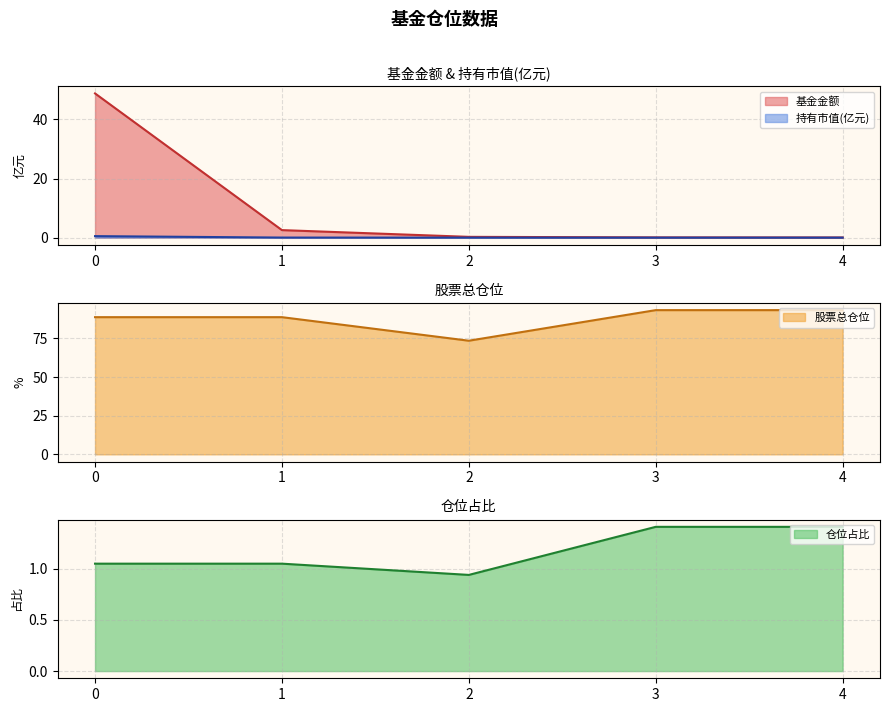

List the labels in order of 持有市值(亿元) value, smallest first.

4, 3, 2, 1, 0